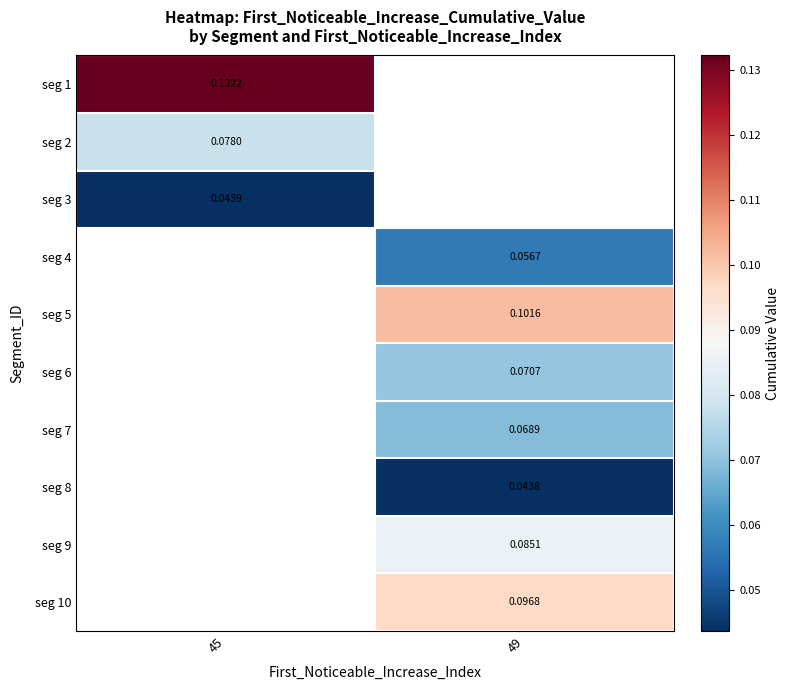

Is the value of seg 2 at 45 greater than the value of seg 1 at 45?

No